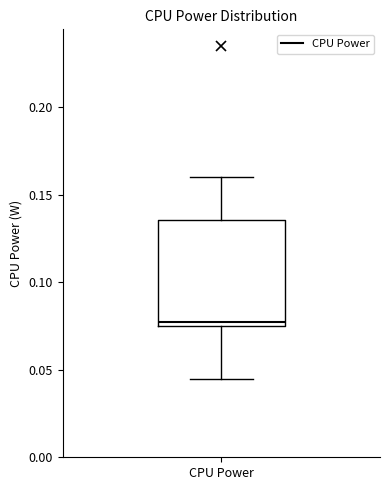

Read this box plot against the y-axis: the position of the median line, the range covered by the box, and the ends of both whiskers. The values are not printed on the chart, so give them approximately, as read against the axis.

median 0.075 (just above the box's lower edge), box 0.075 to 0.135, whiskers 0.045 to 0.160